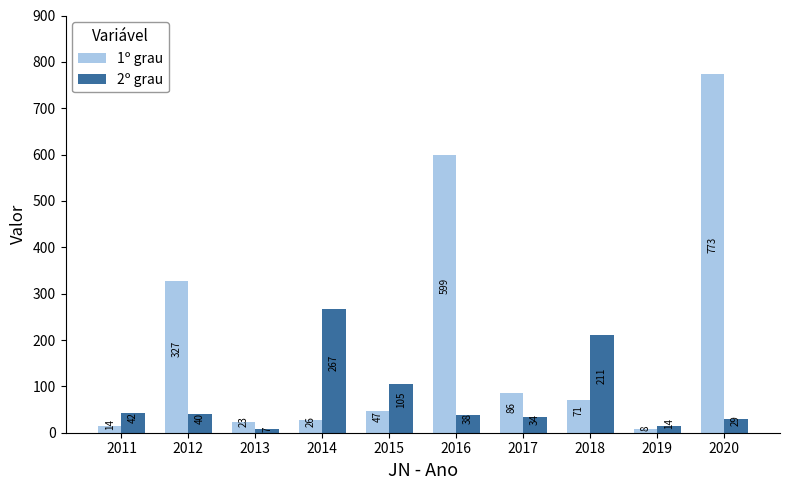

Is it true that 1º grau equals 1053.3 at 2020?

False